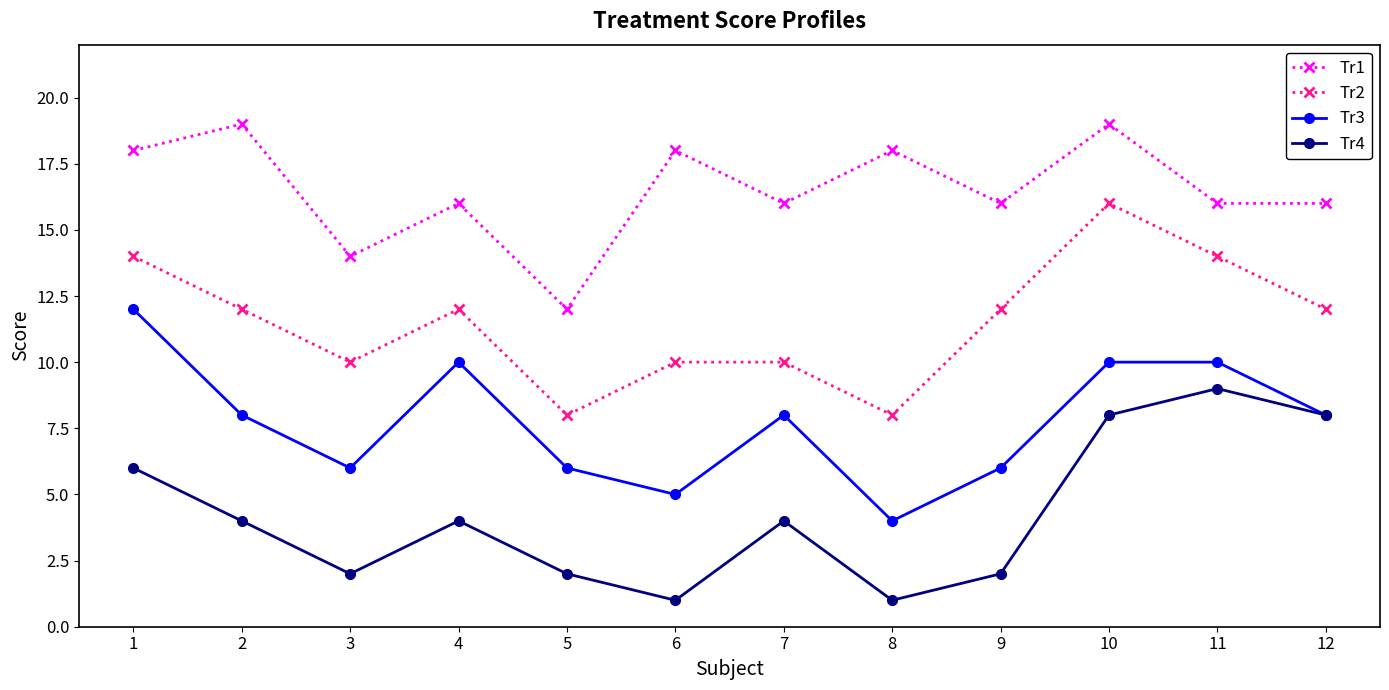

Where is the first local maximum for Tr3?

4